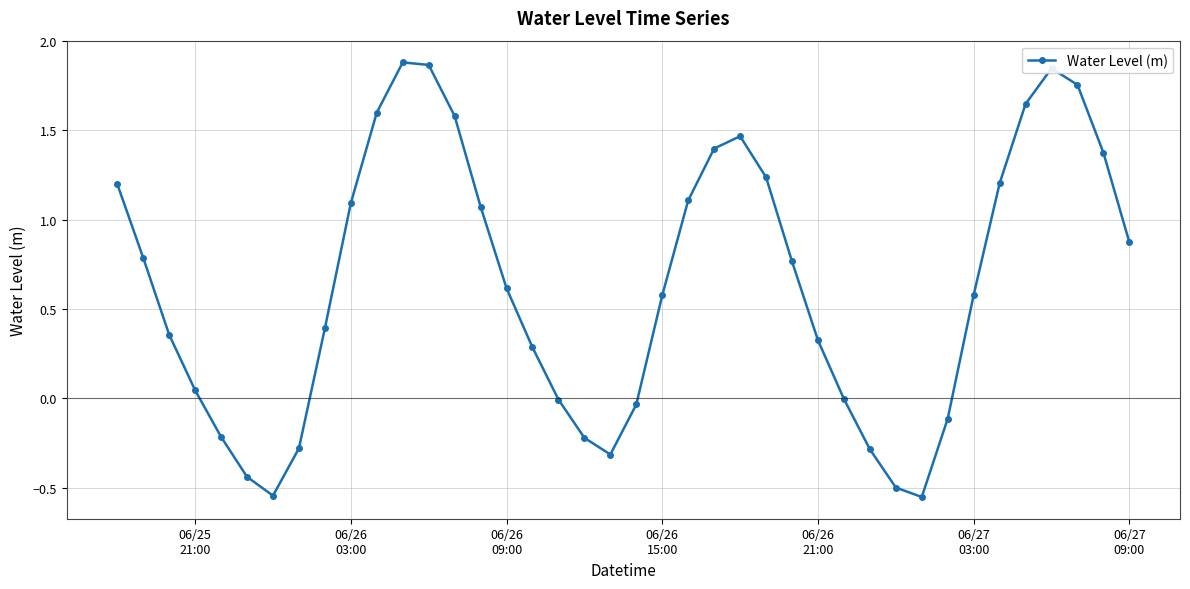

What is the difference between the maximum and minimum values?

2.4